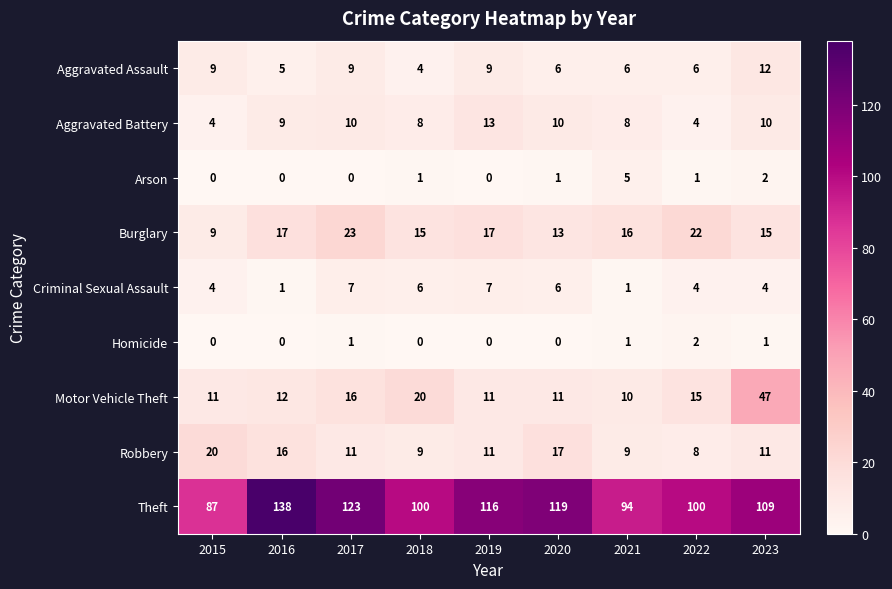

At how many categories does at least one series exceed 97?

7